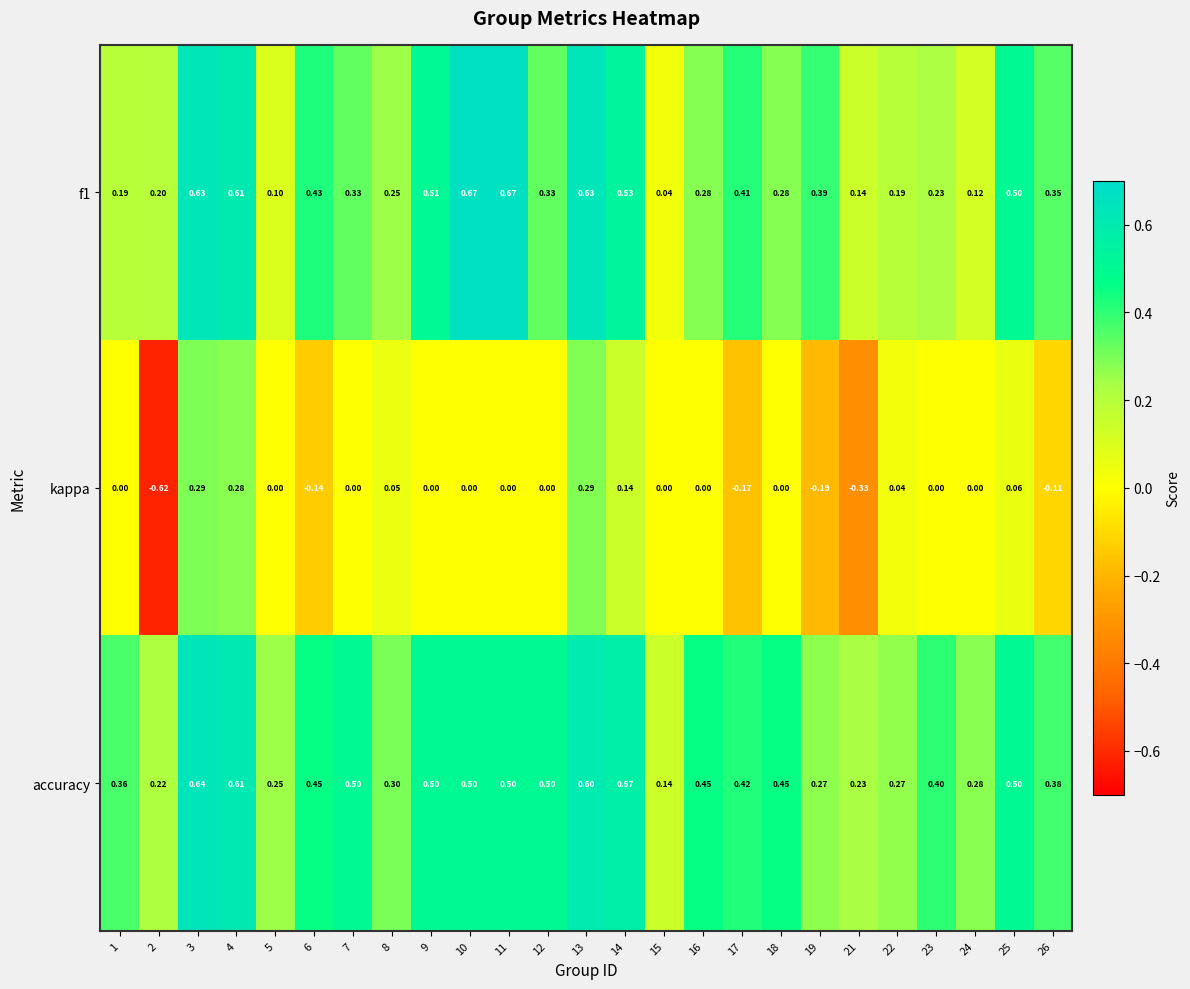

Which series has the largest total across all categories?

accuracy